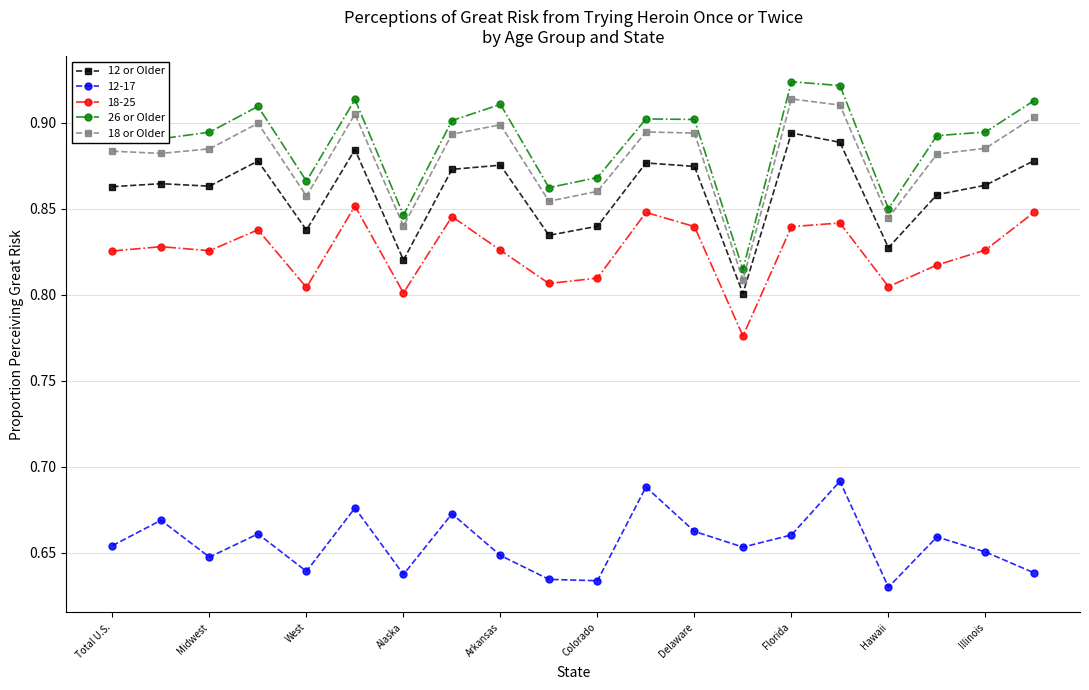

At how many categories does at least one series exceed 0?

20